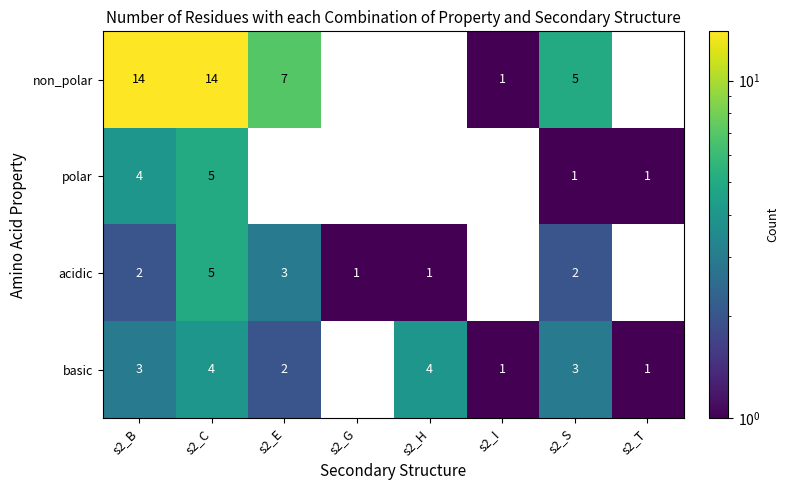

True or false: polar has a value of 5 at s2_C.

True